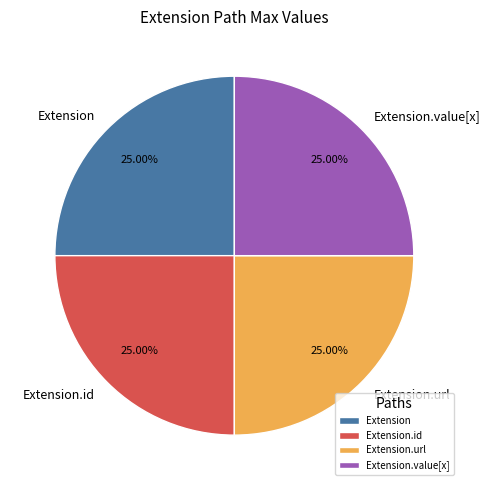

To the nearest percent, what is the average slice percentage?

25%